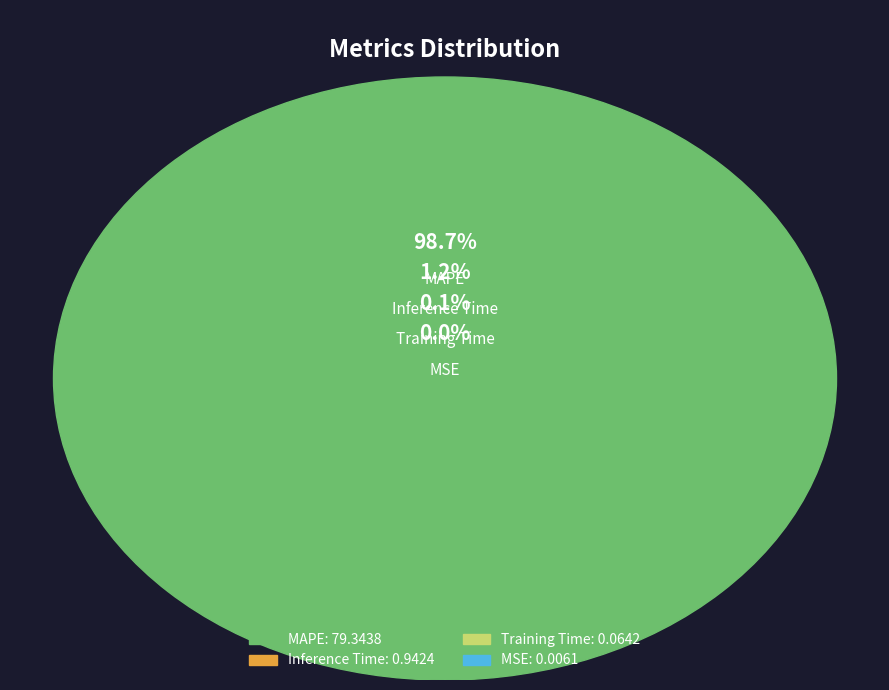

To the nearest percent, what percentage of the pie is MAPE?

99%